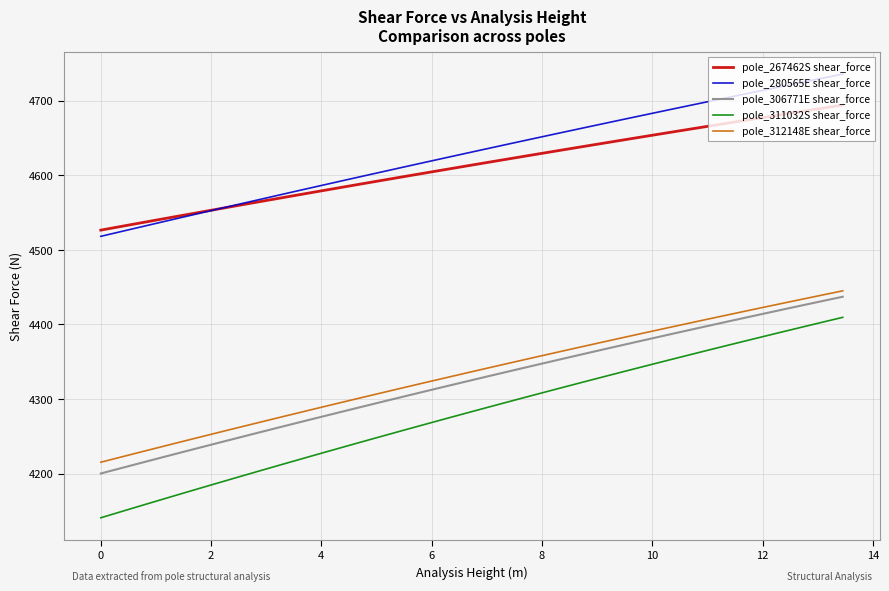

At how many categories does at least one series exceed 4408?

40